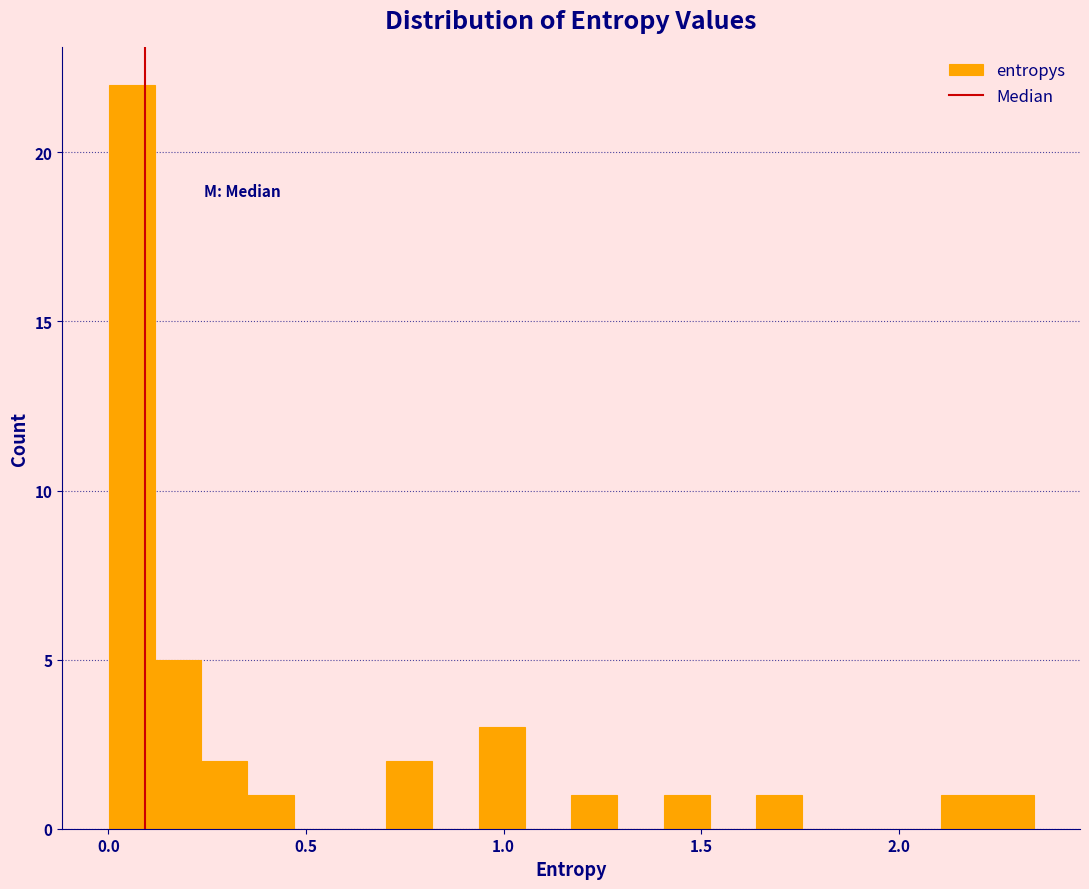

Around what value on the x-axis is the tallest bar? Give the approximate position of its centre, as read against the axis.

0.05